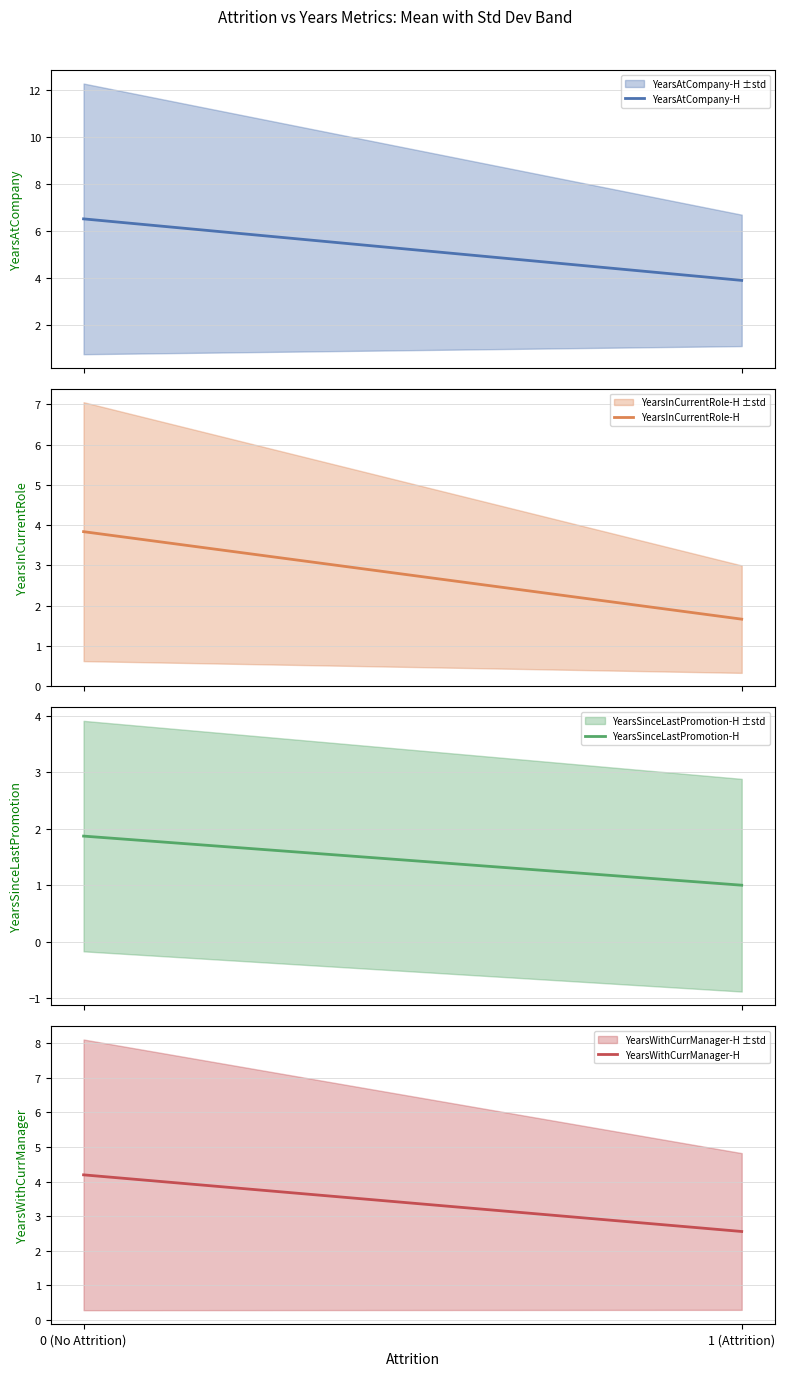

What is the sum of the YearsWithCurrManager-H values at 1 (Attrition) and 0 (No Attrition)?

6.7